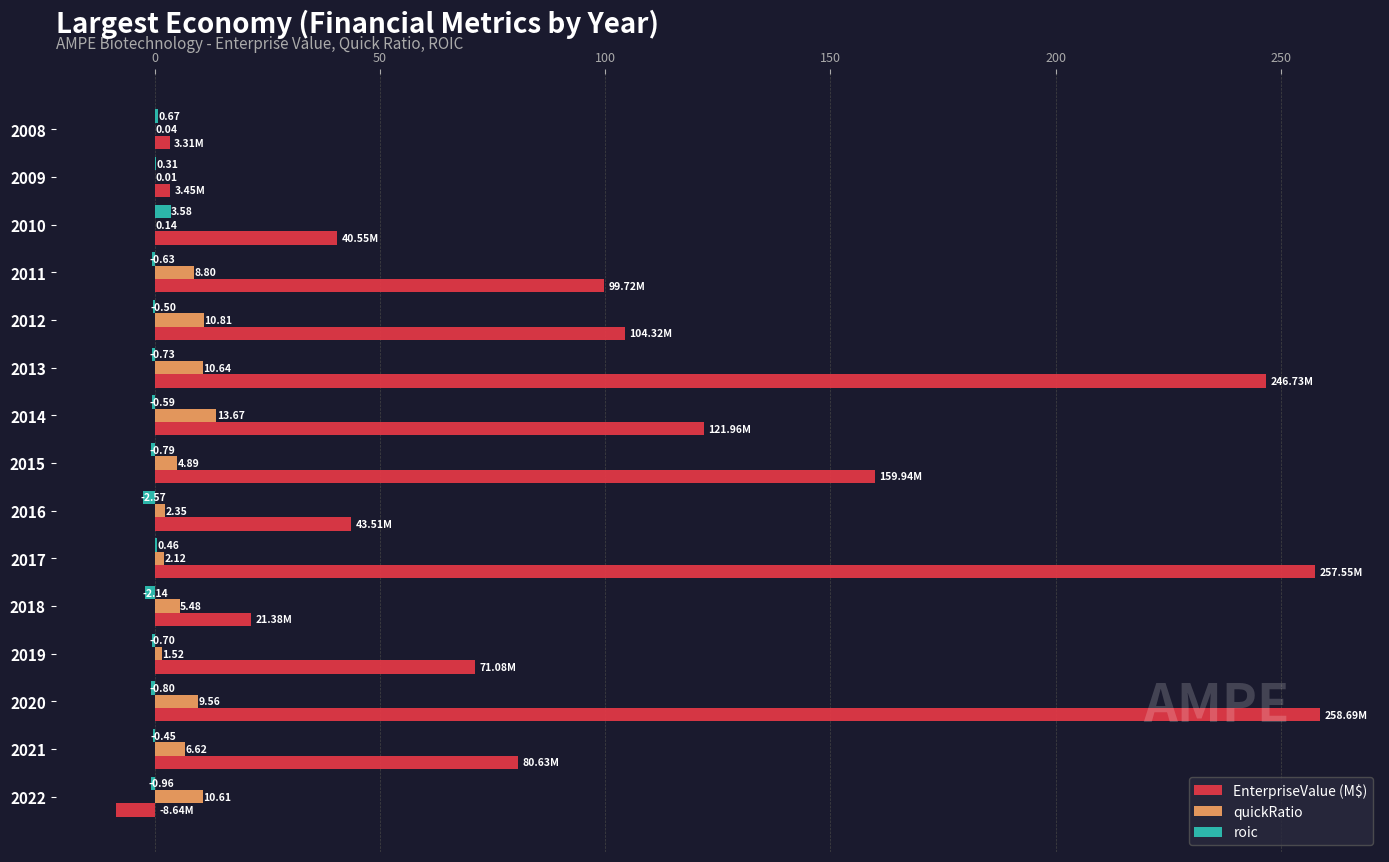

Is the value of quickRatio at 2020 greater than the value of EnterpriseValue (M$) at 2016?

No